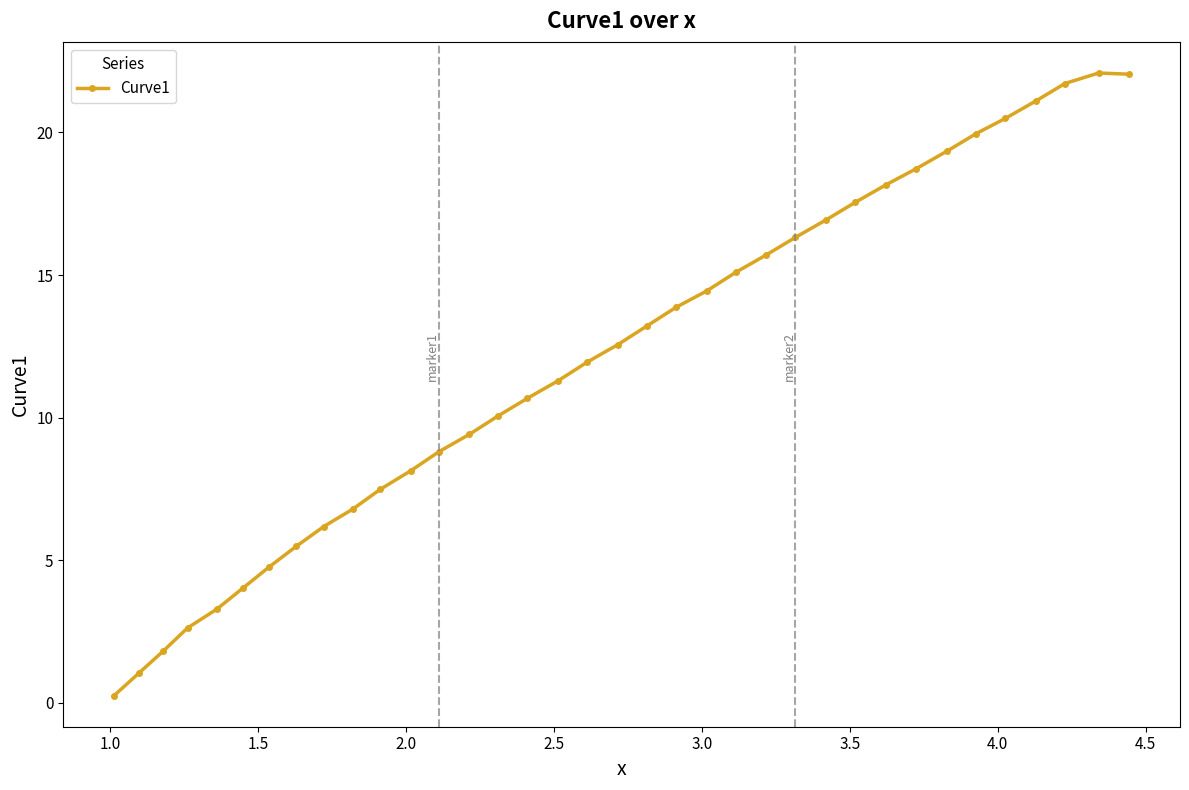

What is the value of the 28th point from the left?

18.2